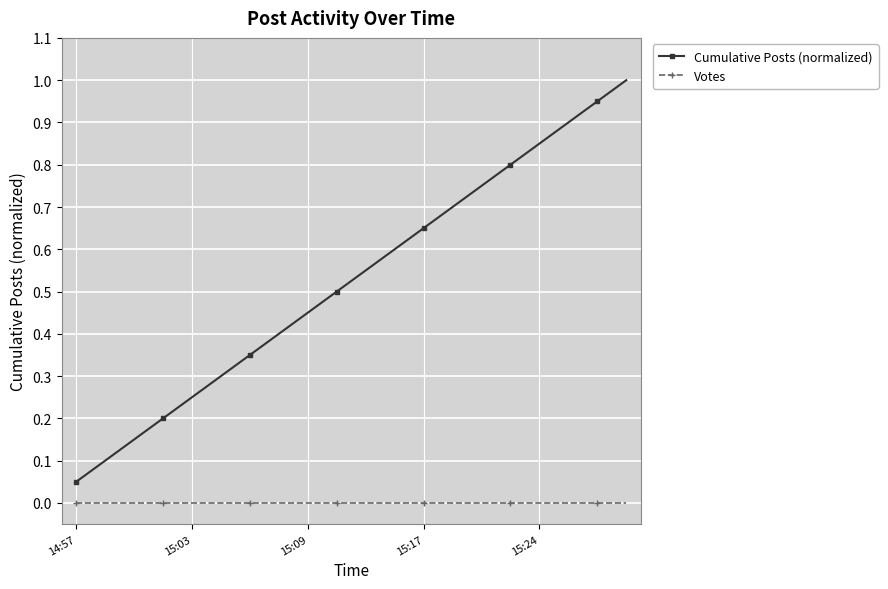

What is the sum of all Cumulative Posts (normalized) values?

10.5